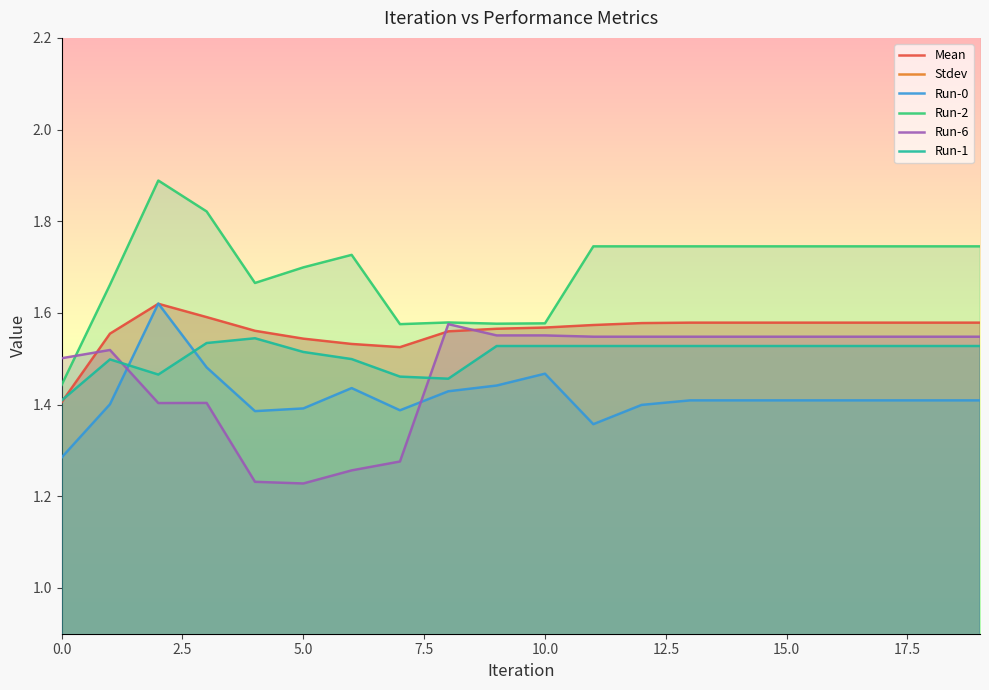

True or false: Run-6 and Mean cross at least once.

True